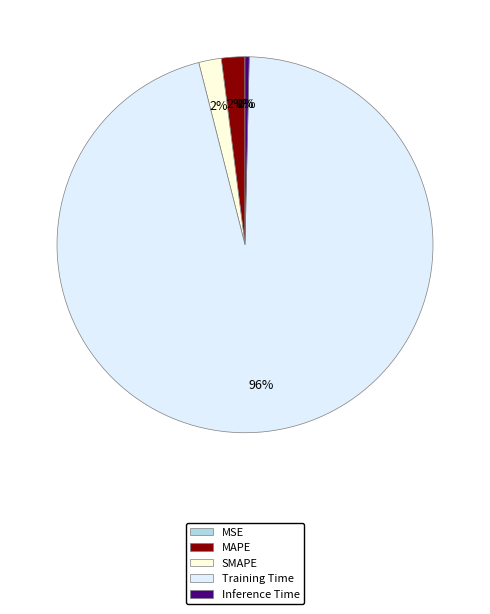

Between SMAPE and Inference Time, which is larger?

SMAPE